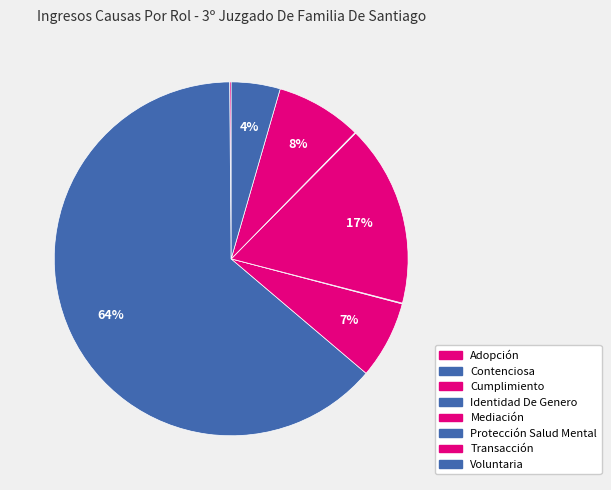

Does Cumplimiento represent more than half of the total?

No